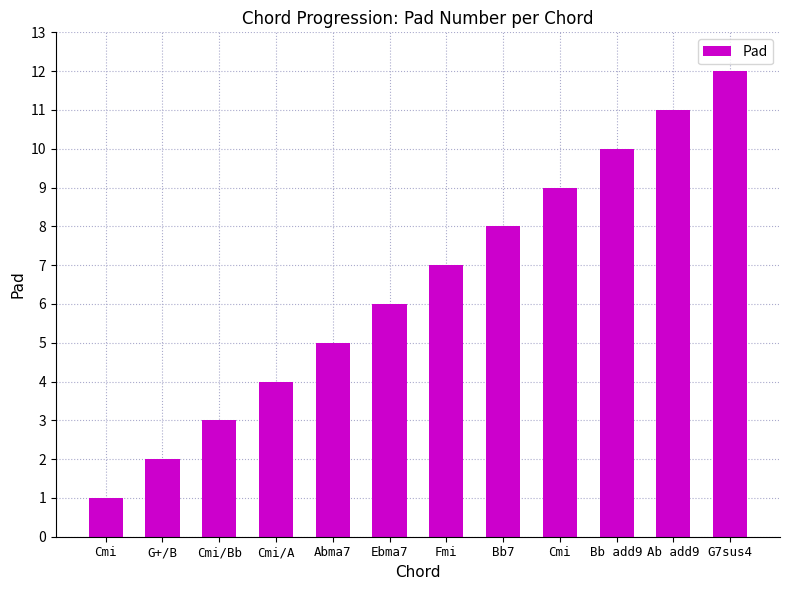

Rank the categories by value from lowest to highest.

Cmi, G+/B, Cmi/Bb, Cmi/A, Abma7, Ebma7, Fmi, Bb7, Cmi, Bb add9, Ab add9, G7sus4